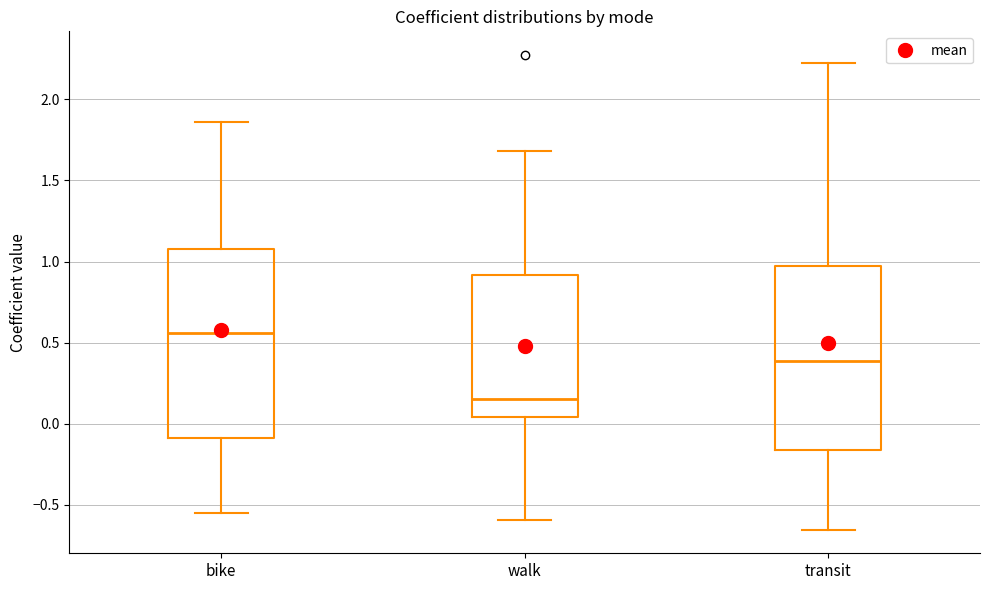

Where is the upper edge of the box for transit on the y-axis? The values are not printed on the chart, so give them approximately, as read against the axis.

0.95